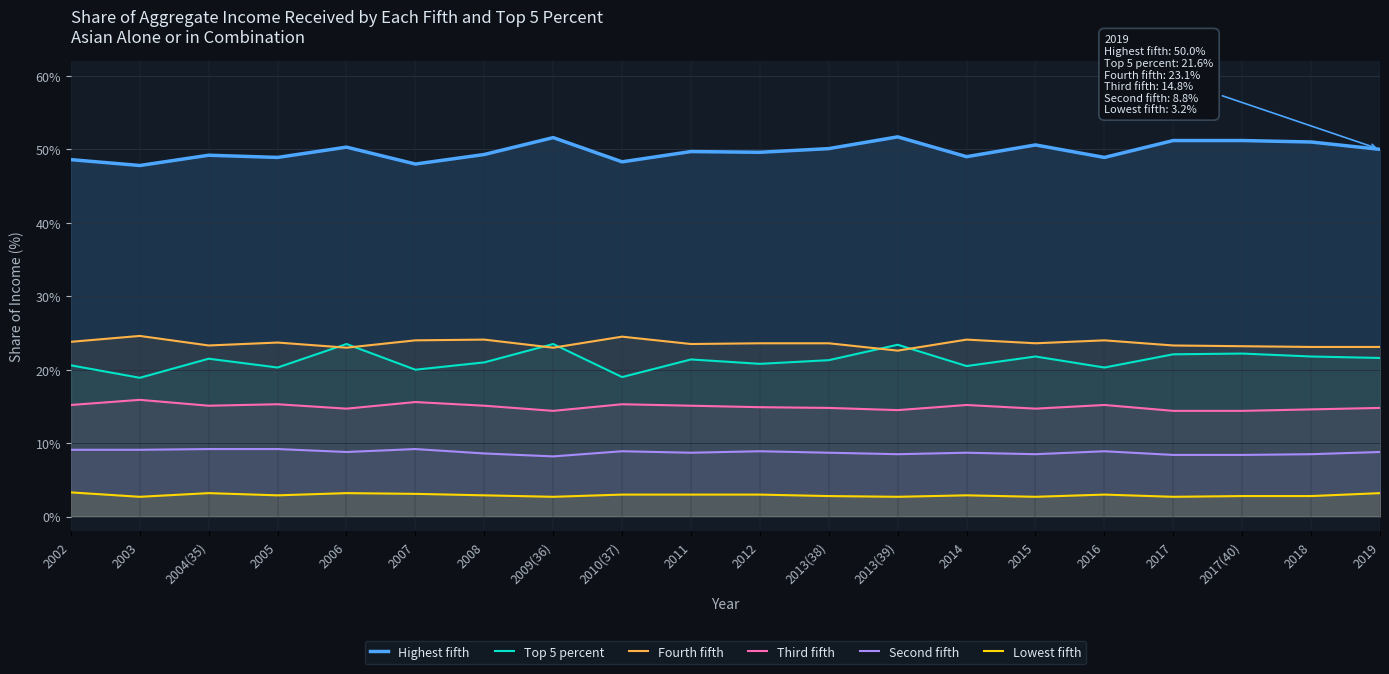

Reading left to right, list all the values displayed in this chart.

Highest fifth: 2002=48.6	2003=47.8	2004(35)=49.2	2005=48.9	2006=50.3	2007=48.0	2008=49.3	2009(36)=51.6	2010(37)=48.3	2011=49.7	2012=49.6	2013(38)=50.1	2013(39)=51.7	2014=49.0	2015=50.6	2016=48.9	2017=51.2	2017(40)=51.2	2018=51.0	2019=50.0
Top 5 percent: 2002=20.6	2003=18.9	2004(35)=21.5	2005=20.3	2006=23.5	2007=20.0	2008=21.0	2009(36)=23.5	2010(37)=19.0	2011=21.4	2012=20.8	2013(38)=21.3	2013(39)=23.4	2014=20.5	2015=21.8	2016=20.3	2017=22.1	2017(40)=22.2	2018=21.8	2019=21.6
Fourth fifth: 2002=23.8	2003=24.6	2004(35)=23.3	2005=23.7	2006=23.0	2007=24.0	2008=24.1	2009(36)=23.0	2010(37)=24.5	2011=23.5	2012=23.6	2013(38)=23.6	2013(39)=22.6	2014=24.1	2015=23.6	2016=24.0	2017=23.3	2017(40)=23.2	2018=23.1	2019=23.1
Third fifth: 2002=15.2	2003=15.9	2004(35)=15.1	2005=15.3	2006=14.7	2007=15.6	2008=15.1	2009(36)=14.4	2010(37)=15.3	2011=15.1	2012=14.9	2013(38)=14.8	2013(39)=14.5	2014=15.2	2015=14.7	2016=15.2	2017=14.4	2017(40)=14.4	2018=14.6	2019=14.8
Second fifth: 2002=9.1	2003=9.1	2004(35)=9.2	2005=9.2	2006=8.8	2007=9.2	2008=8.6	2009(36)=8.2	2010(37)=8.9	2011=8.7	2012=8.9	2013(38)=8.7	2013(39)=8.5	2014=8.7	2015=8.5	2016=8.9	2017=8.4	2017(40)=8.4	2018=8.5	2019=8.8
Lowest fifth: 2002=3.3	2003=2.7	2004(35)=3.2	2005=2.9	2006=3.2	2007=3.1	2008=2.9	2009(36)=2.7	2010(37)=3.0	2011=3.0	2012=3.0	2013(38)=2.8	2013(39)=2.7	2014=2.9	2015=2.7	2016=3.0	2017=2.7	2017(40)=2.8	2018=2.8	2019=3.2